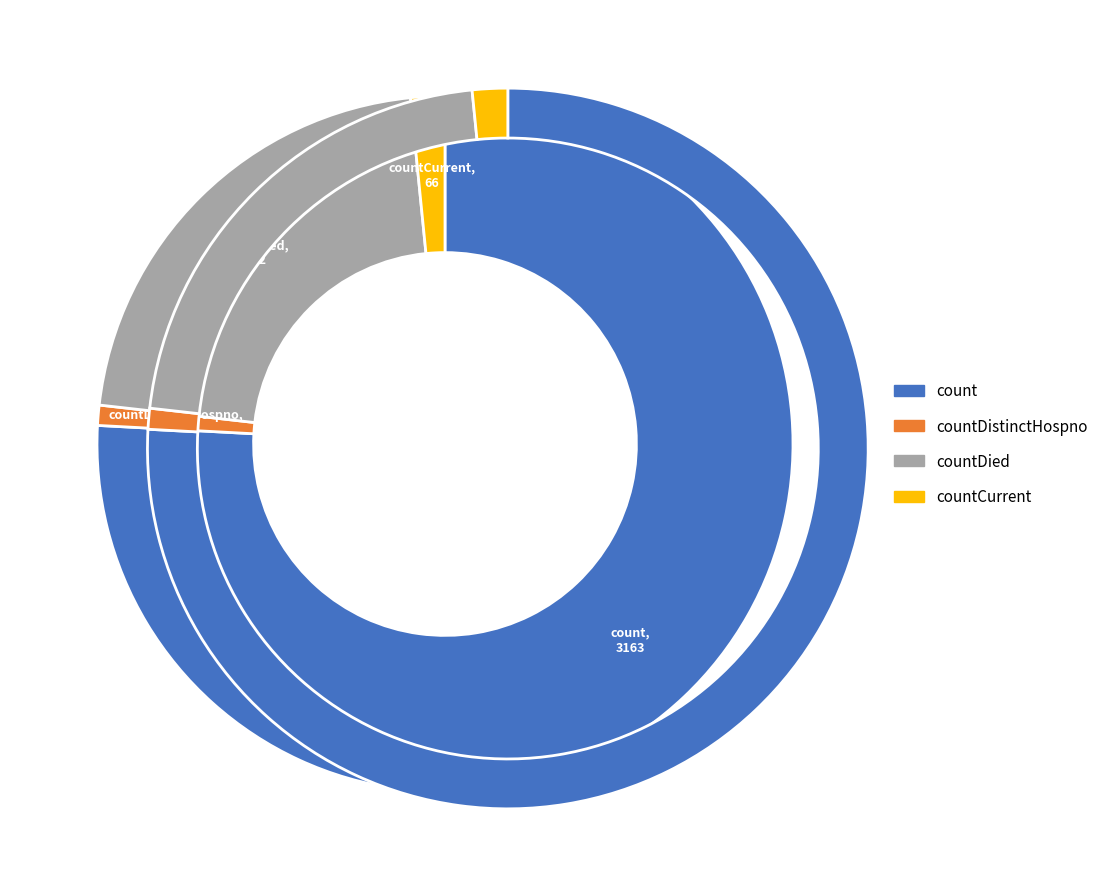

Is there a majority slice in this chart?

Yes